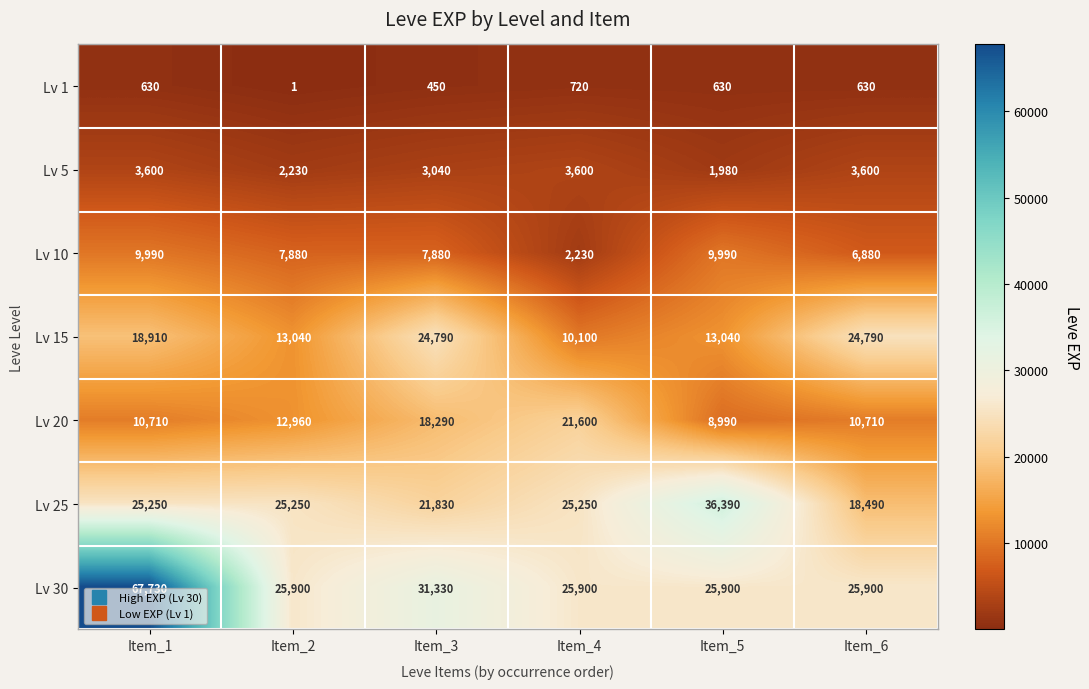

Read the Lv 10 value at Item_4, to the nearest 100.

2200